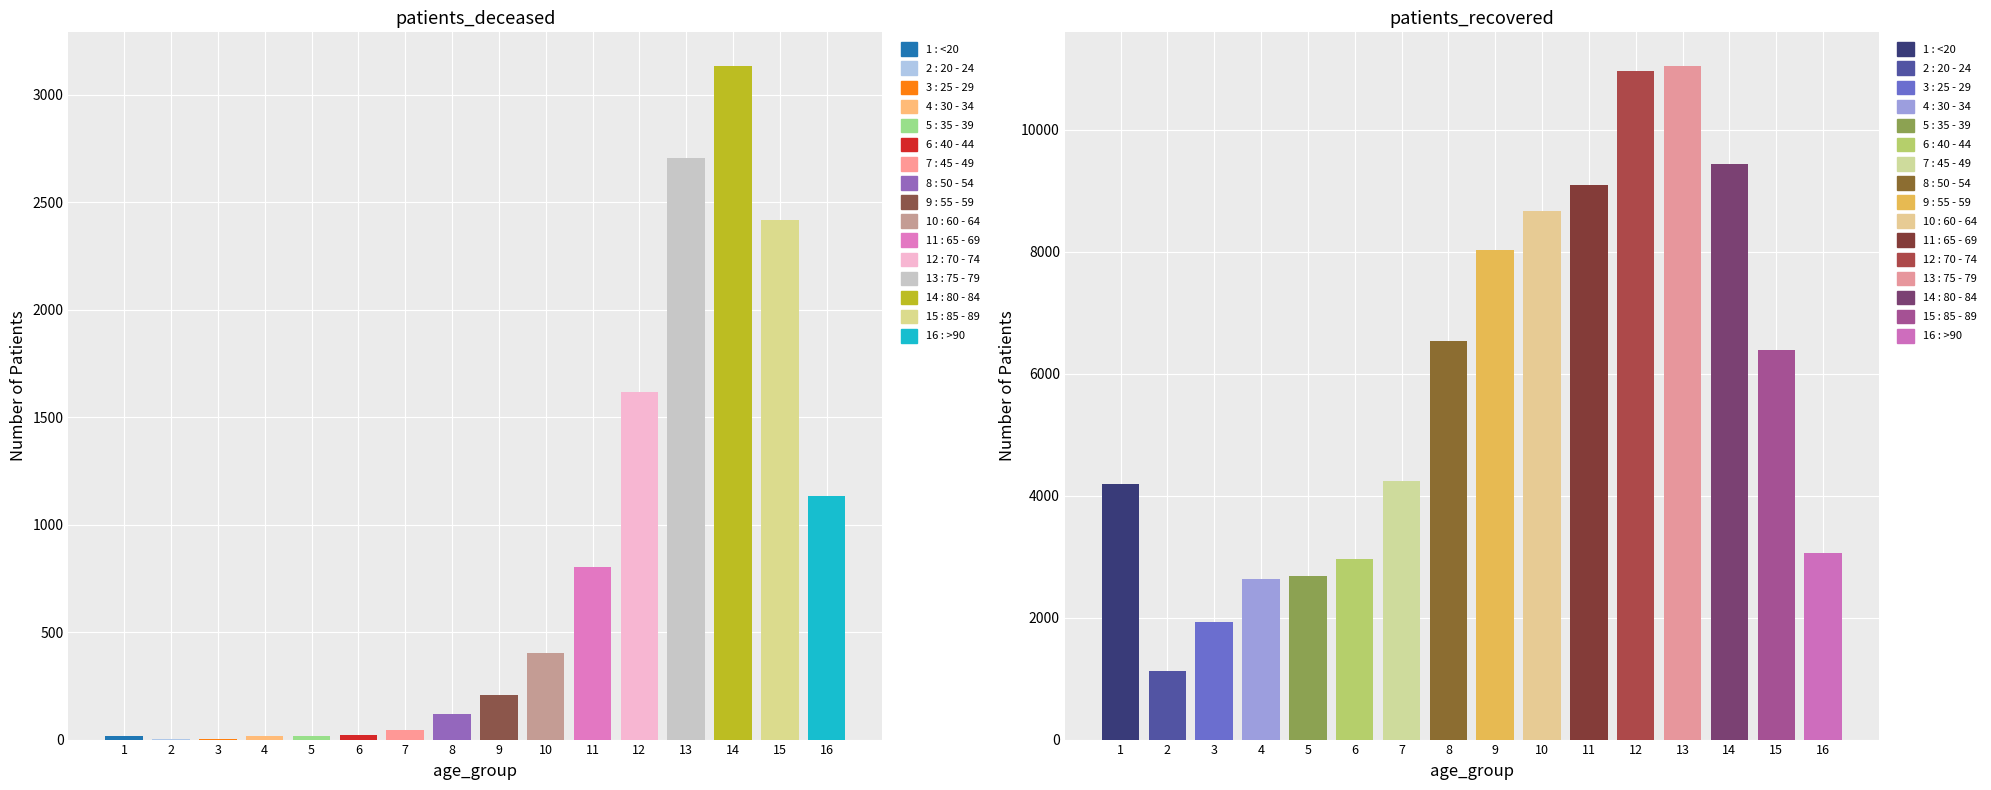

Which category has the highest value in the patients_deceased series?

80 - 84